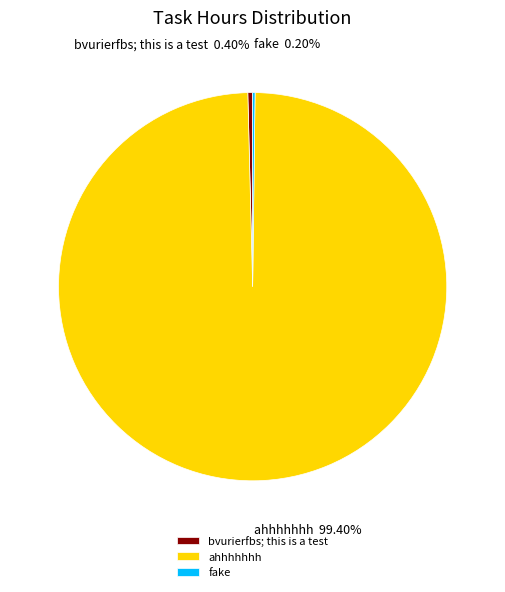

Which category has the biggest portion of the pie?

ahhhhhhh